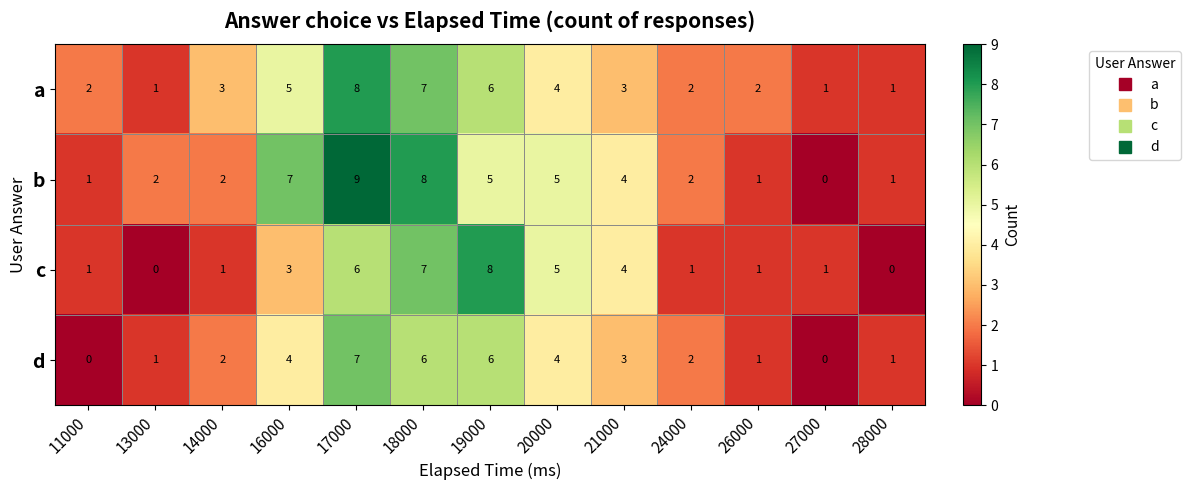

What is the maximum value shown in the chart?

9